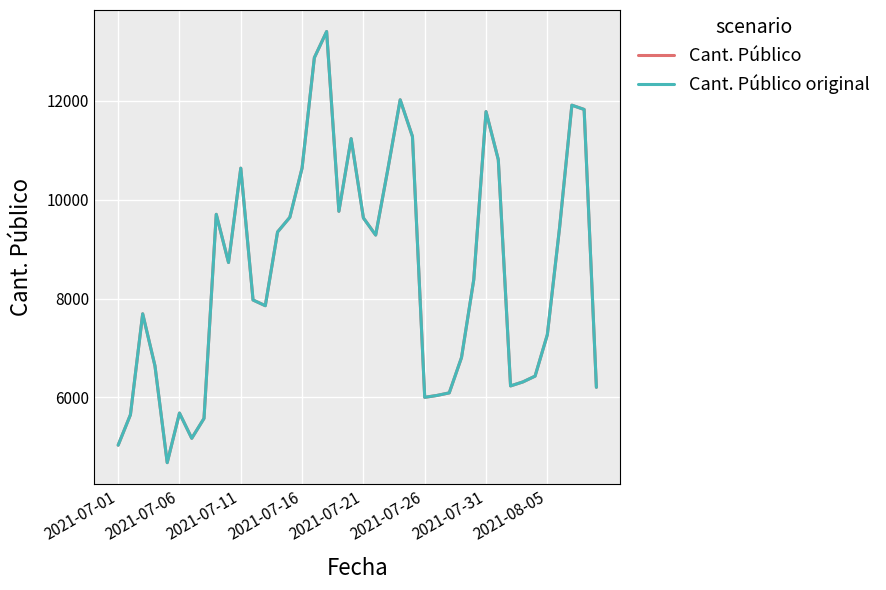

True or false: Cant. Público original has more than 1 points higher than both neighbors.

True